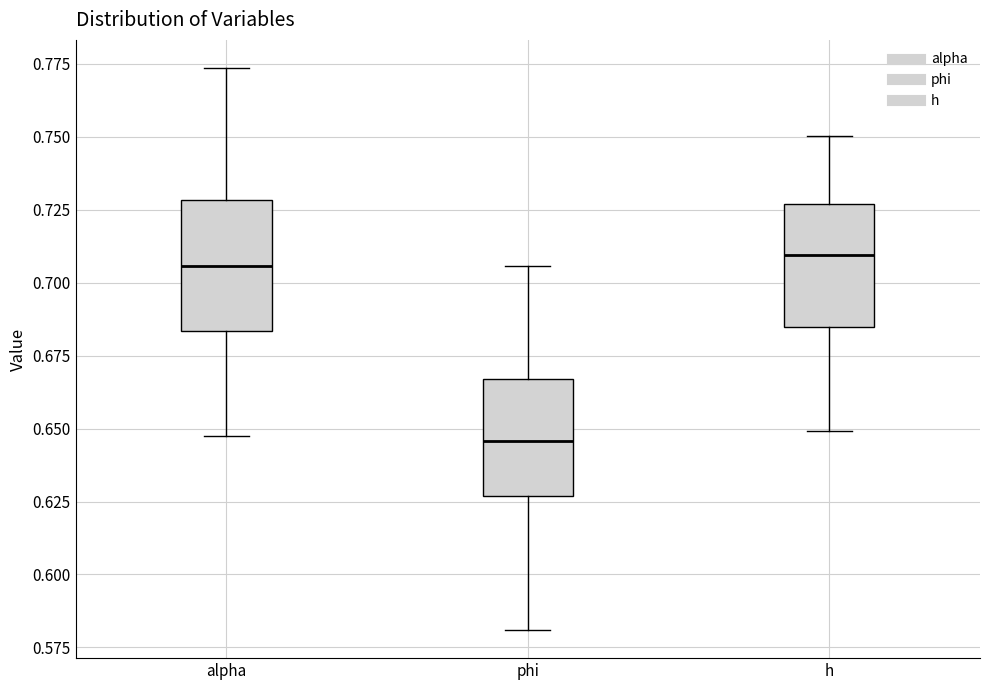

Reading left to right, read every box against the y-axis: the position of its median line, the range the box covers, and the ends of its whiskers. The values are not printed on the chart, so give them approximately, as read against the axis.

alpha: median 0.705, box 0.685 to 0.730, whiskers 0.645 to 0.775
phi: median 0.645, box 0.625 to 0.665, whiskers 0.580 to 0.705
h: median 0.710, box 0.685 to 0.725, whiskers 0.650 to 0.750